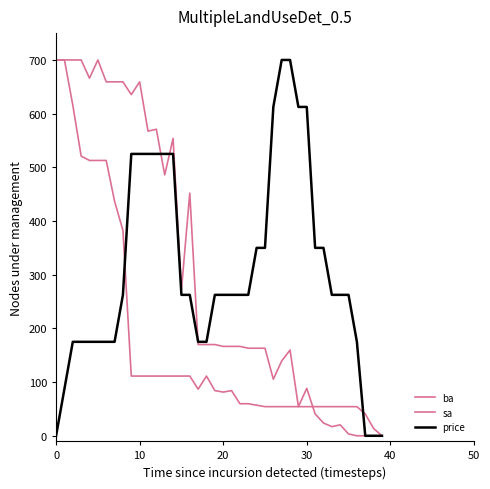

Where is price nearest to the value 350?

24